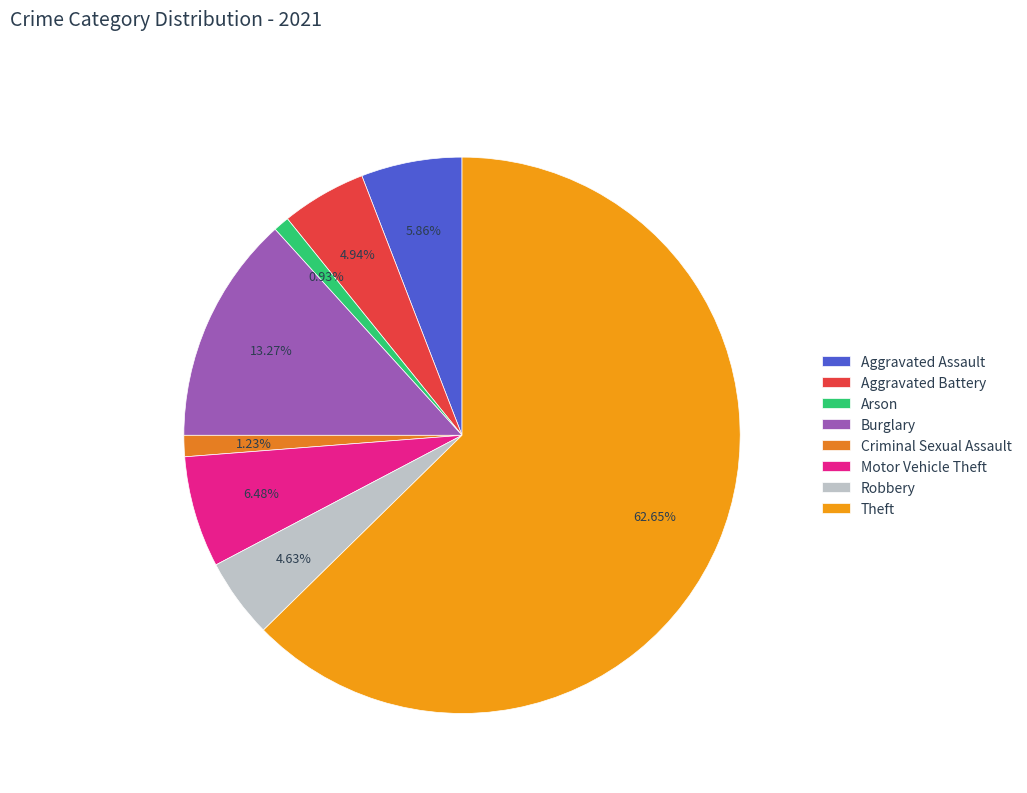

Does any single category account for the majority?

Yes